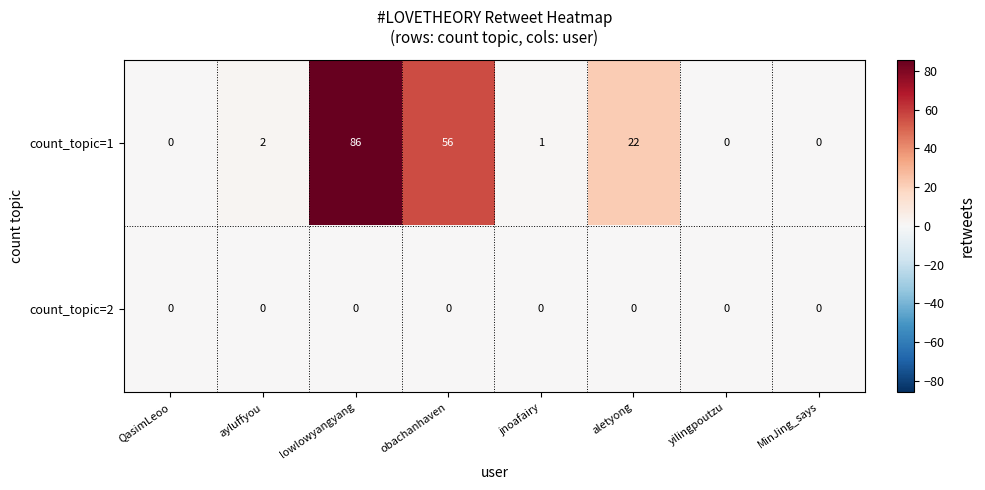

What is the highest value of the count_topic=1 series?

86